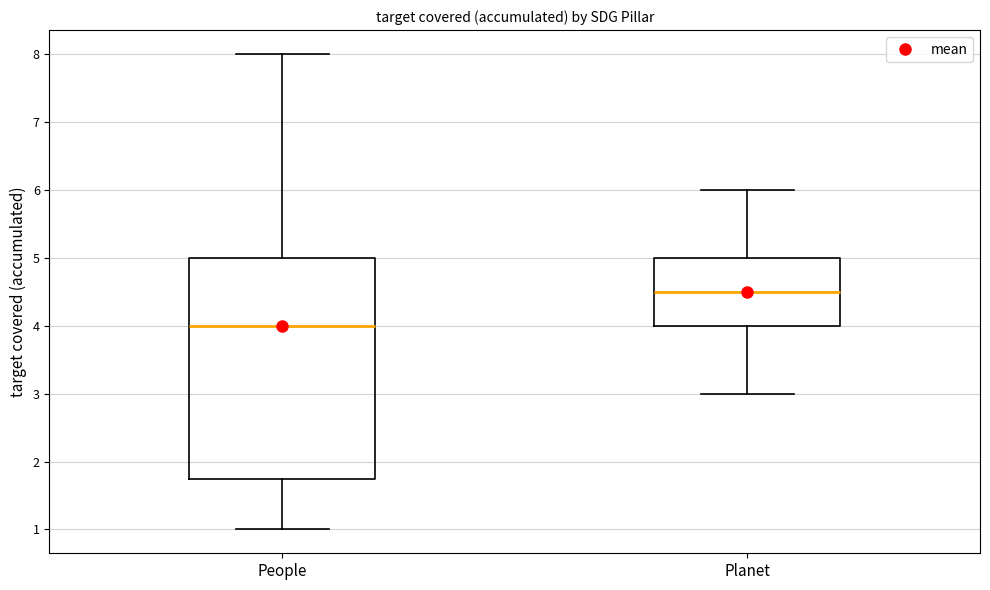

Where is the upper edge of the box for Planet on the y-axis? The values are not printed on the chart, so give them approximately, as read against the axis.

5.0